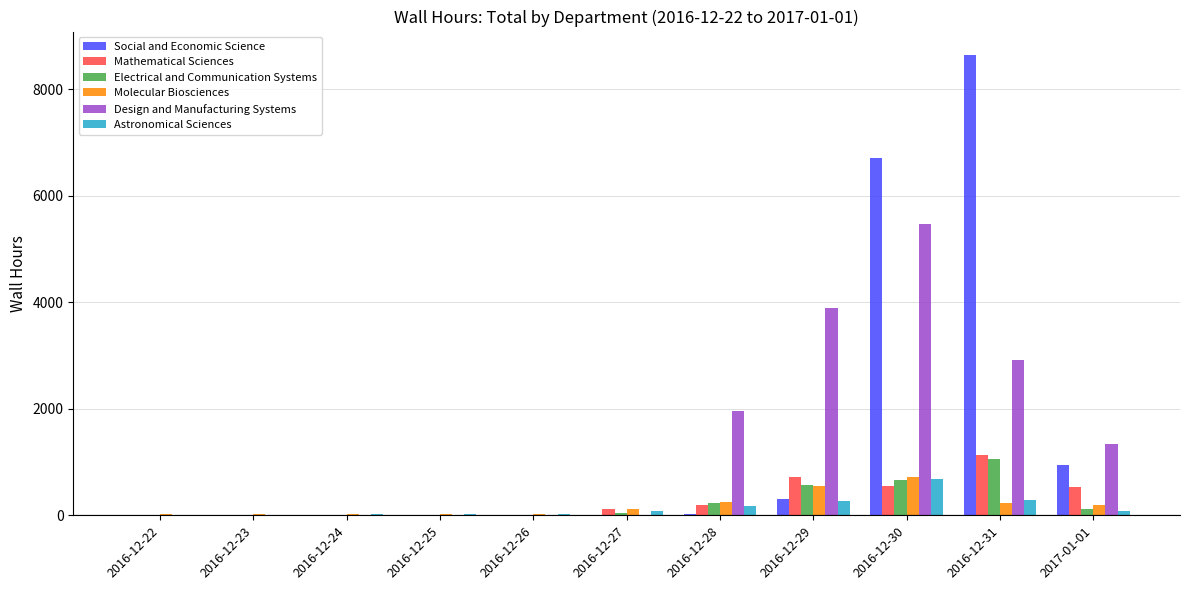

Is the value of Social and Economic Science at 2016-12-26 greater than the value of Design and Manufacturing Systems at 2016-12-28?

No